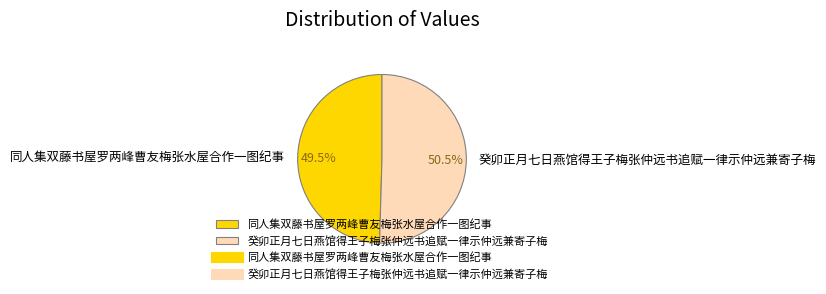

Which slice represents more than half of the pie?

癸卯正月七日燕馆得王子梅张仲远书追赋一律示仲远兼寄子梅